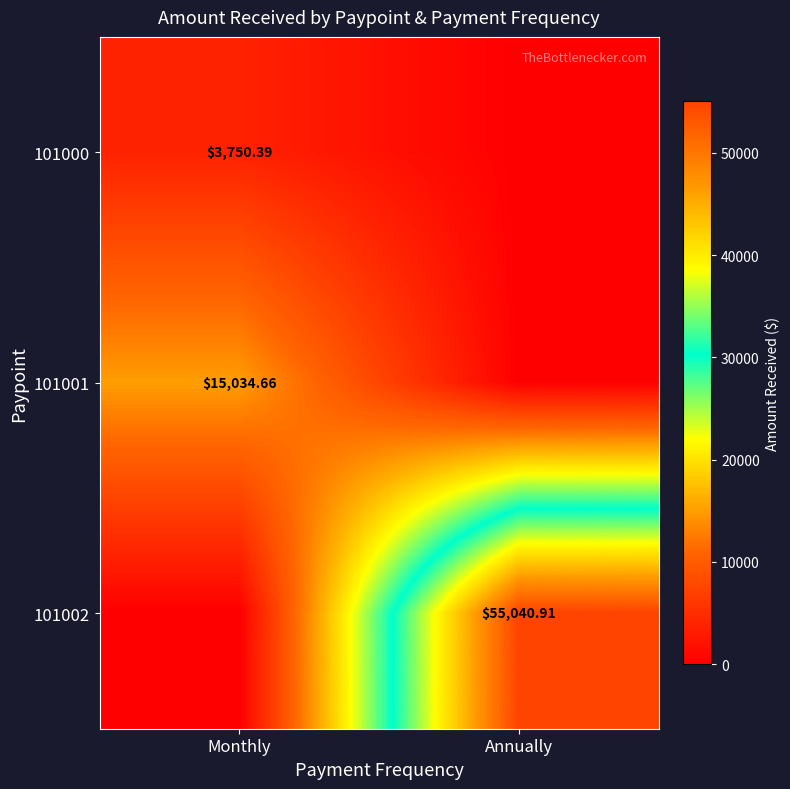

The value of 101002 at Monthly is 0.0. True or false?

True